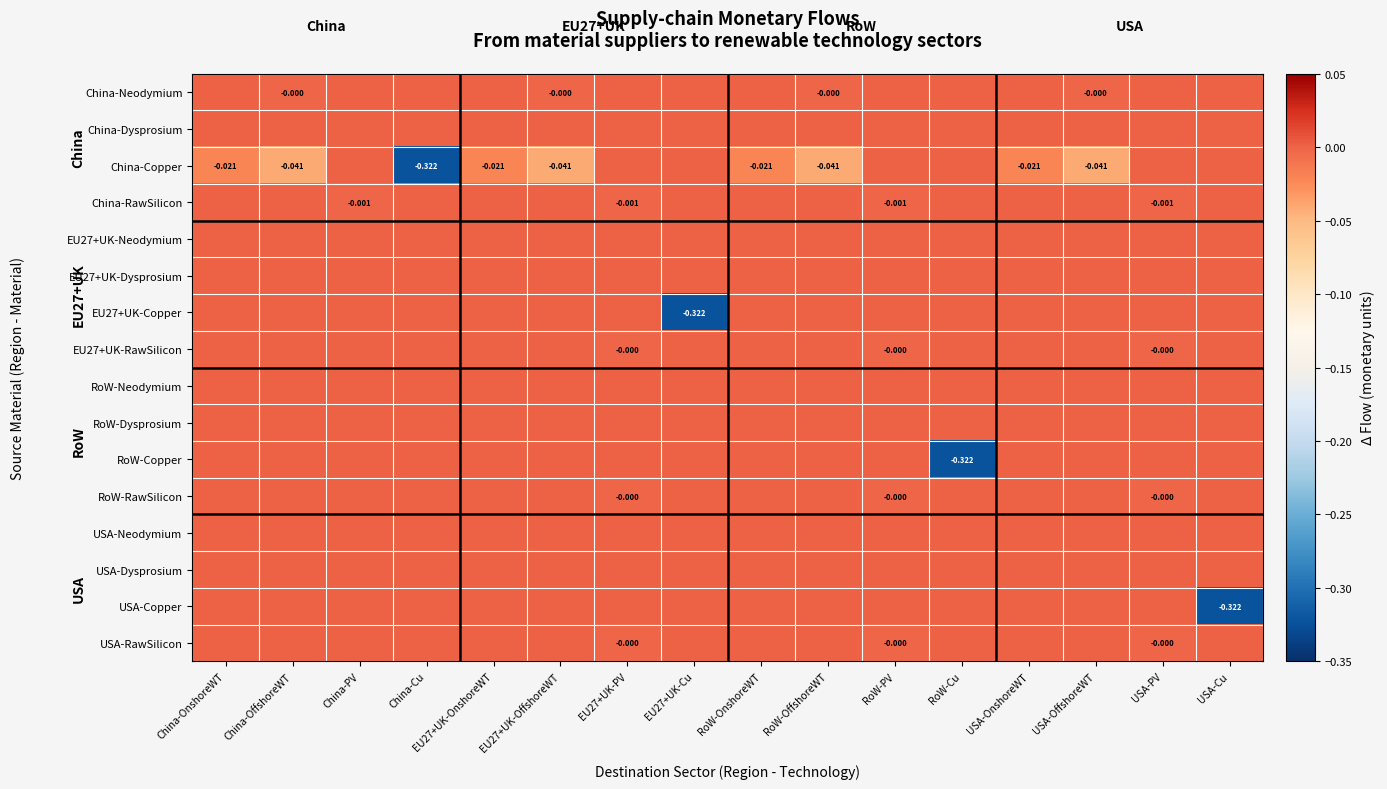

Which series has the largest range (max minus min)?

China-Copper